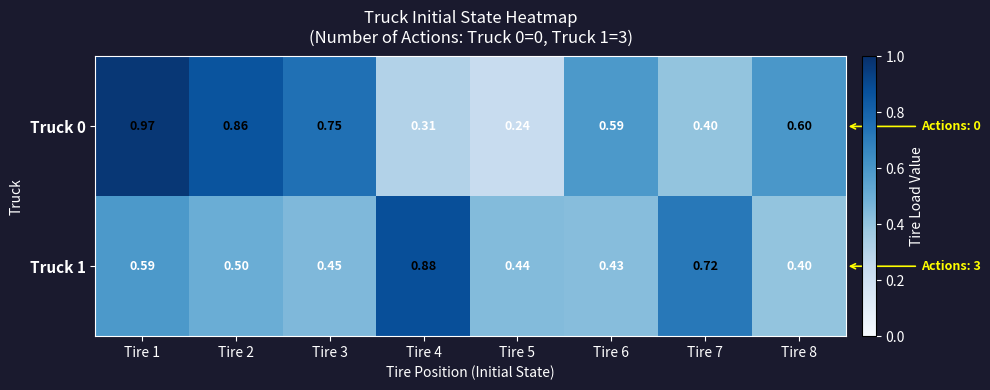

Is the value of Truck 1 at Tire 4 greater than the value of Truck 0 at Tire 8?

Yes